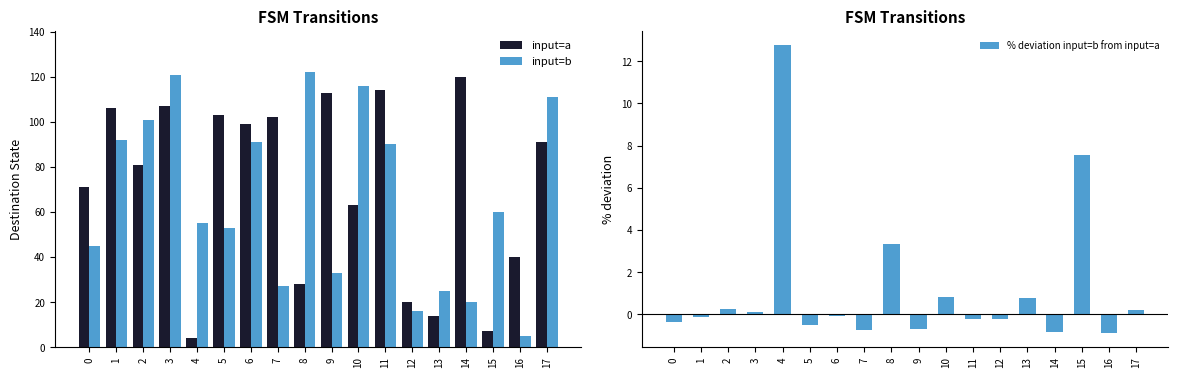

Reading left to right, what are all the values shown in this chart?

input=a: 71.0	106.0	81.0	107.0	4.0	103.0	99.0	102.0	28.0	113.0	63.0	114.0	20.0	14.0	120.0	7.0	40.0	91.0
input=b: 45.0	92.0	101.0	121.0	55.0	53.0	91.0	27.0	122.0	33.0	116.0	90.0	16.0	25.0	20.0	60.0	5.0	111.0
% deviation input=b from input=a: -0.4	-0.1	0.2	0.1	12.8	-0.5	-0.1	-0.7	3.4	-0.7	0.8	-0.2	-0.2	0.8	-0.8	7.6	-0.9	0.2